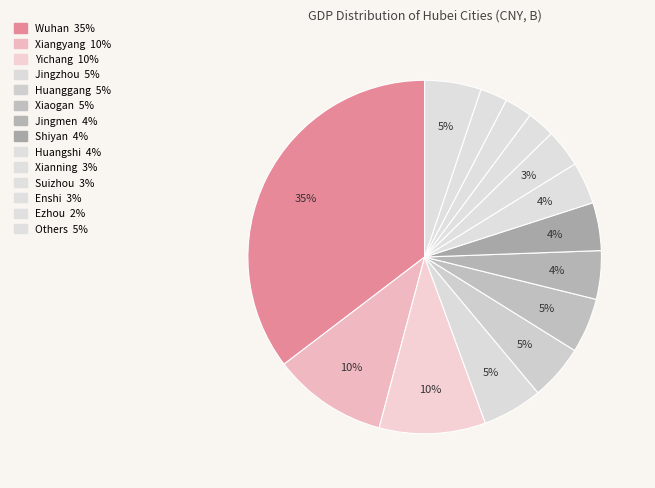

How many segments does this pie chart have?

14